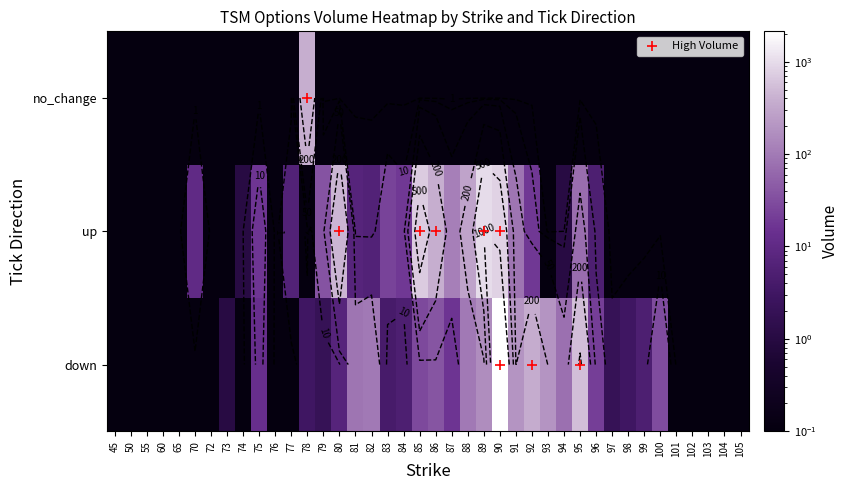

Is the value of no_change at 80 greater than the value of up at 84?

No